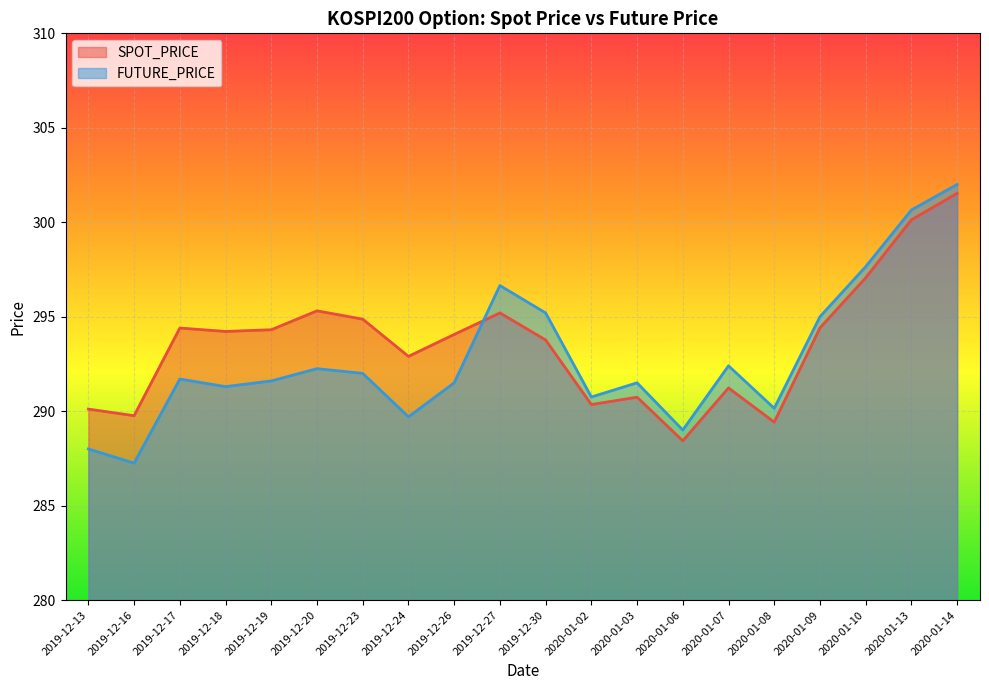

Rank the series by their average value, from lowest to highest.

FUTURE_PRICE, SPOT_PRICE